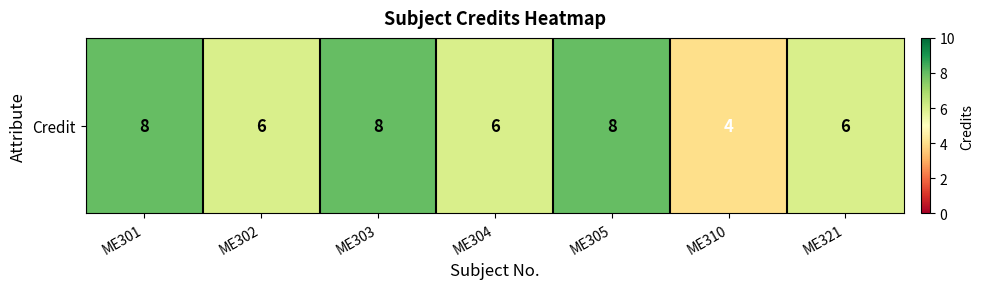

Reading left to right, extract all data points from this chart.

ME301=8	ME302=6	ME303=8	ME304=6	ME305=8	ME310=4	ME321=6